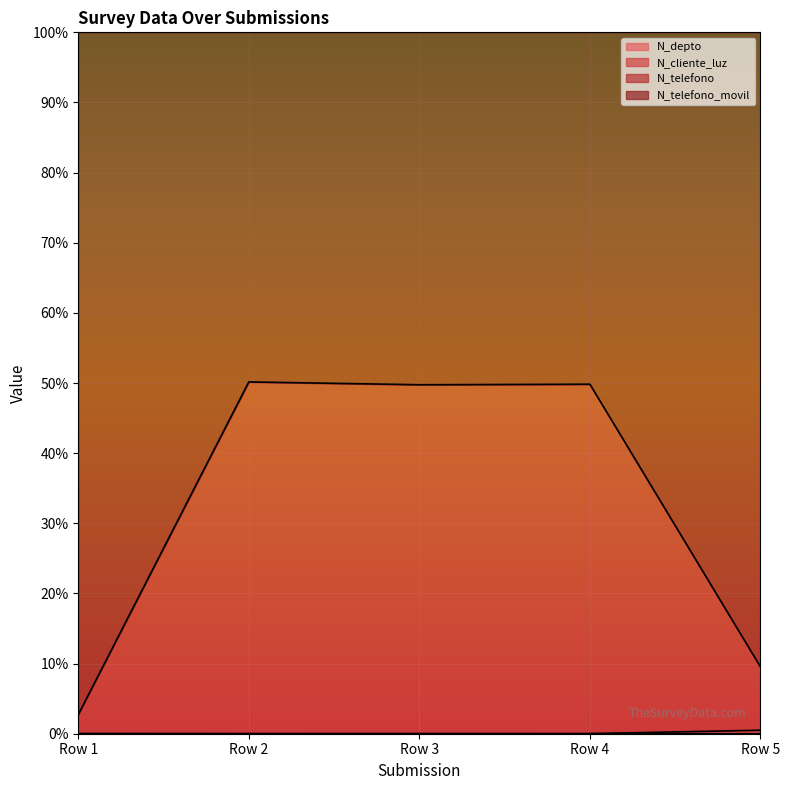

True or false: N_telefono_movil and N_telefono intersect in this chart.

False